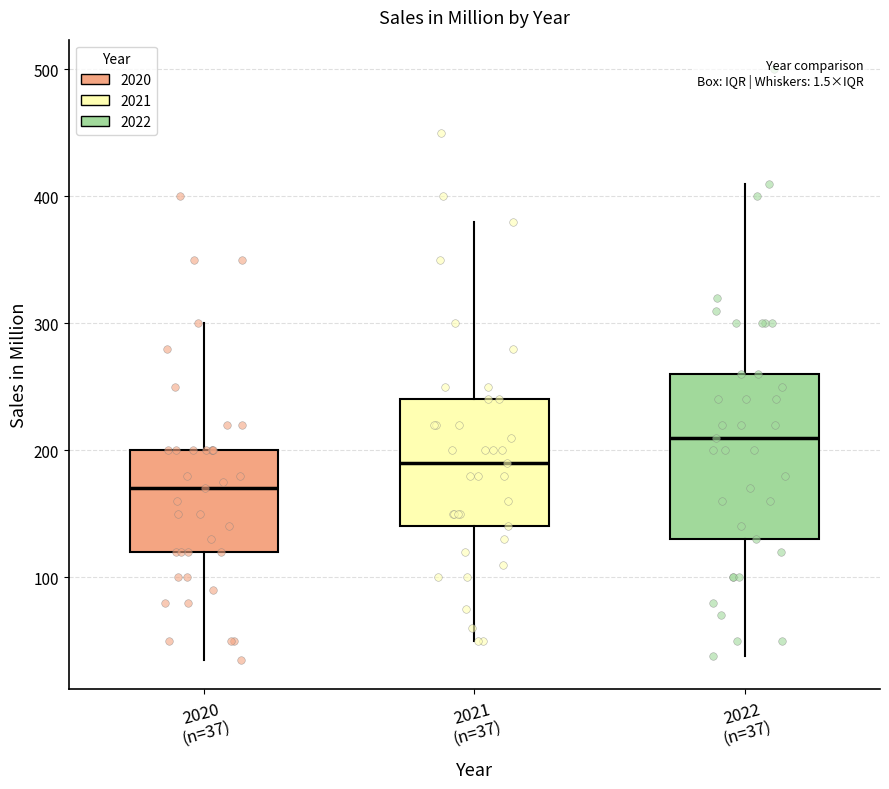

Reading left to right, read every box against the y-axis: the position of its median line, the range the box covers, and the ends of its whiskers. The values are not printed on the chart, so give them approximately, as read against the axis.

2020 (n=37): median 170, box 120 to 200, whiskers 40 to 300
2021 (n=37): median 190, box 140 to 240, whiskers 50 to 380
2022 (n=37): median 210, box 130 to 260, whiskers 40 to 410